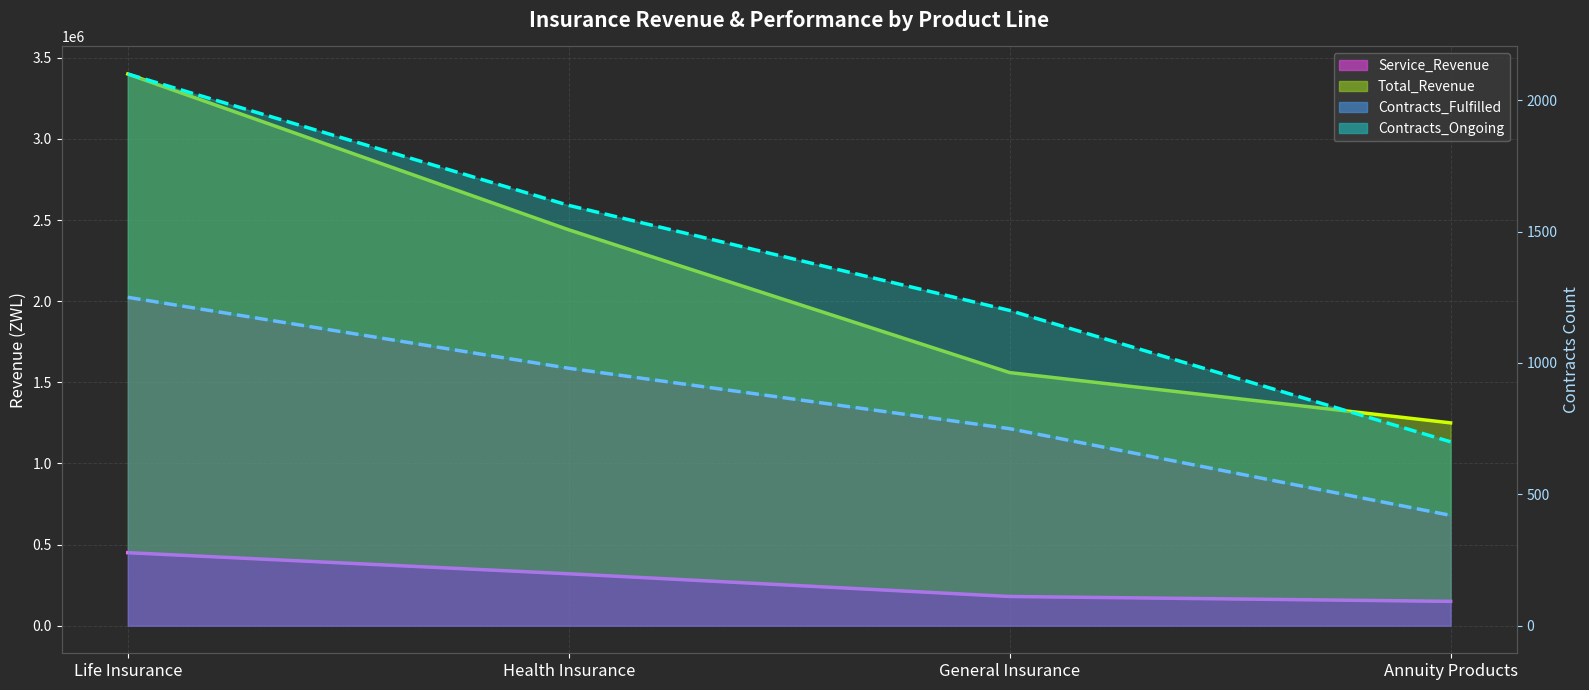

Is it true that Total_Revenue equals 1250000 at Annuity Products?

True